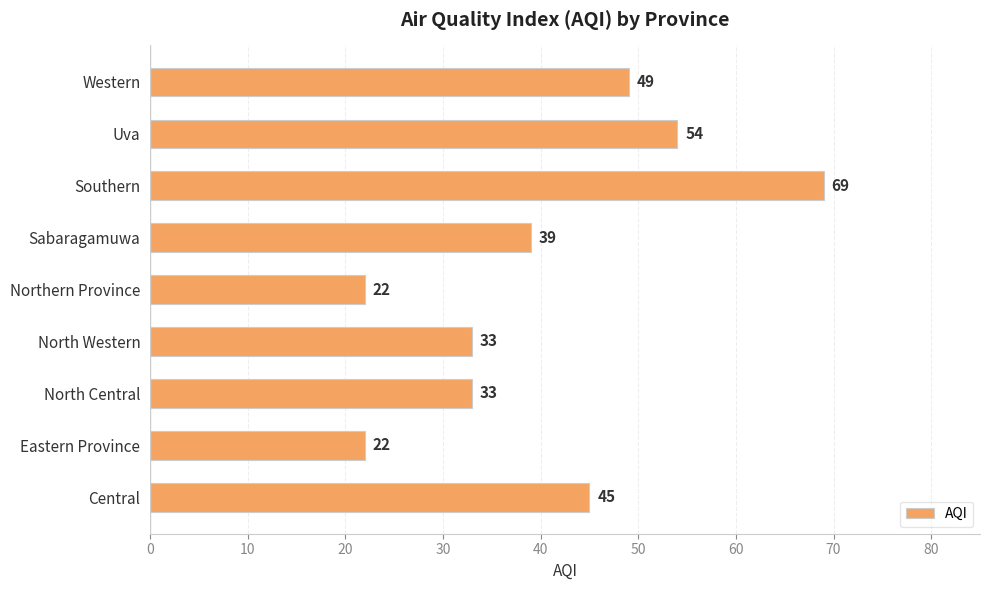

What is the sum of all values?

366